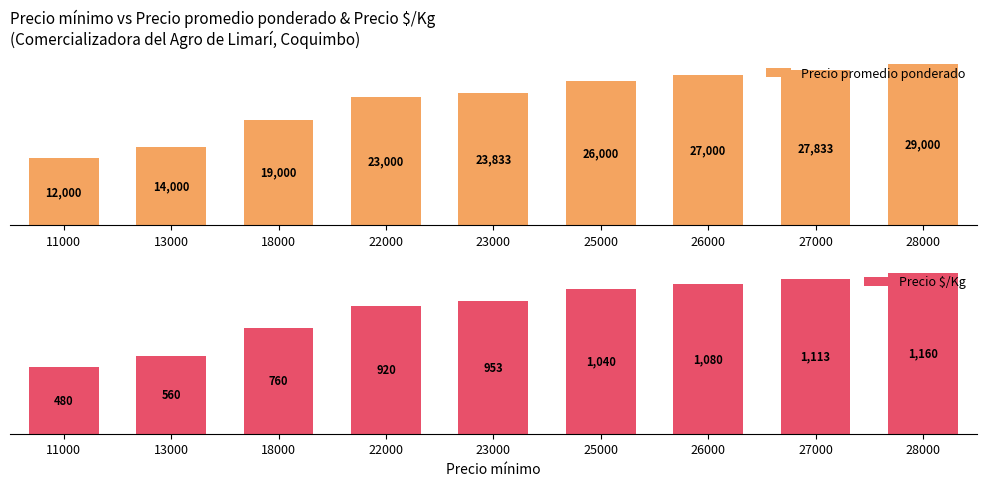

True or false: Precio promedio ponderado has a value of 14000 at 13000.

True